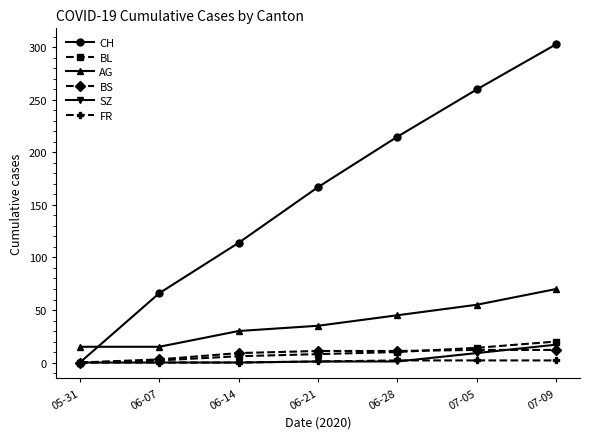

What value does the AG series have at 05-31, to the nearest 10?

20